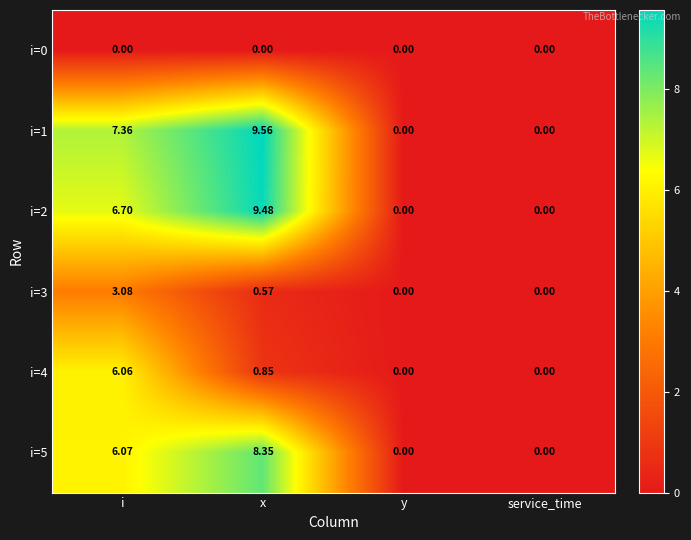

Where does the i=2 series first go above 6?

i